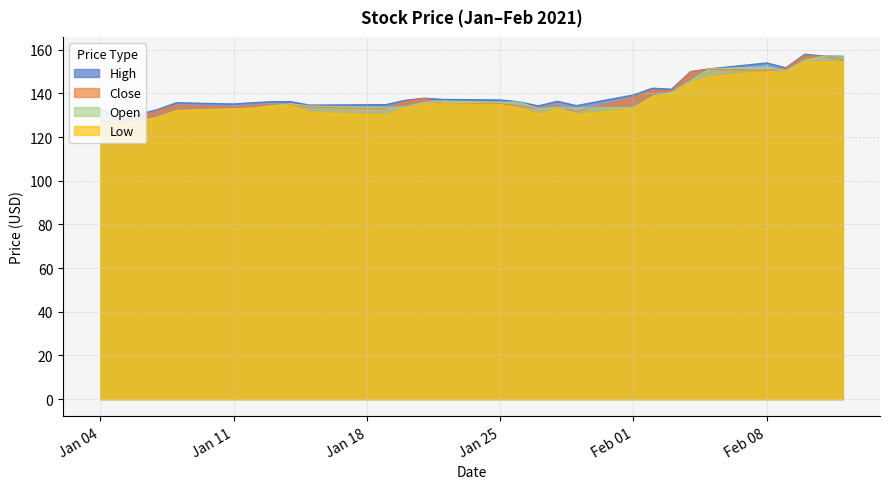

At which label does Low first exceed 133?

2021-01-13